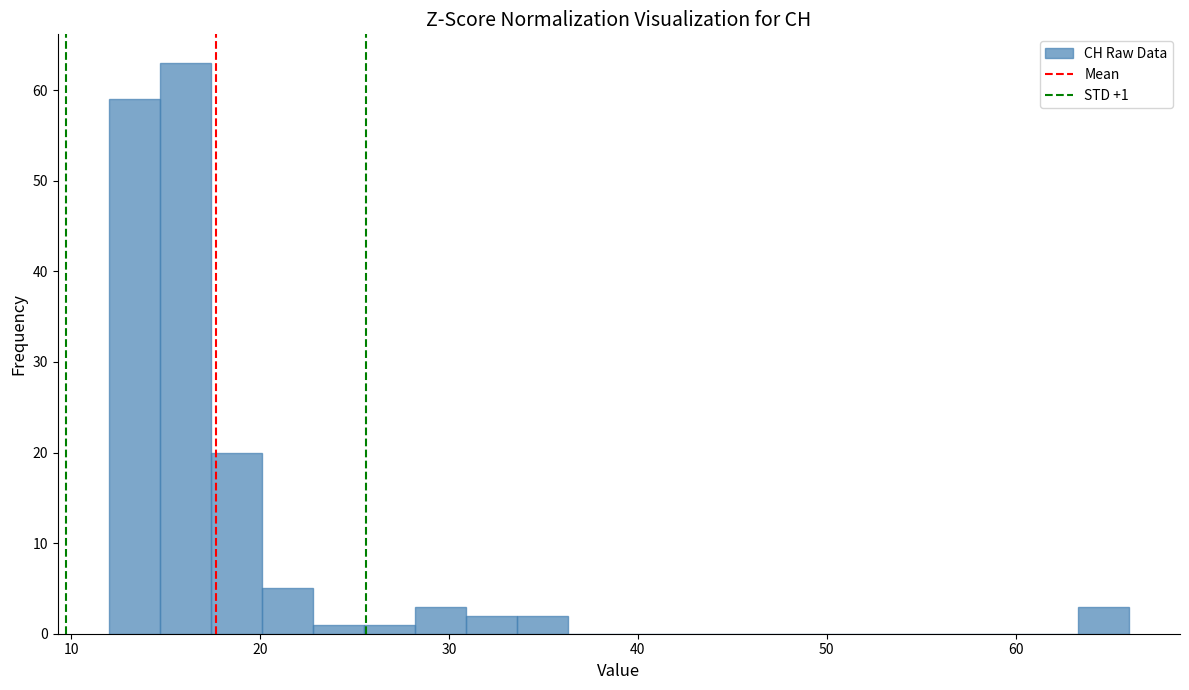

Read against the x-axis, roughly where is the centre of the tallest bar?

16